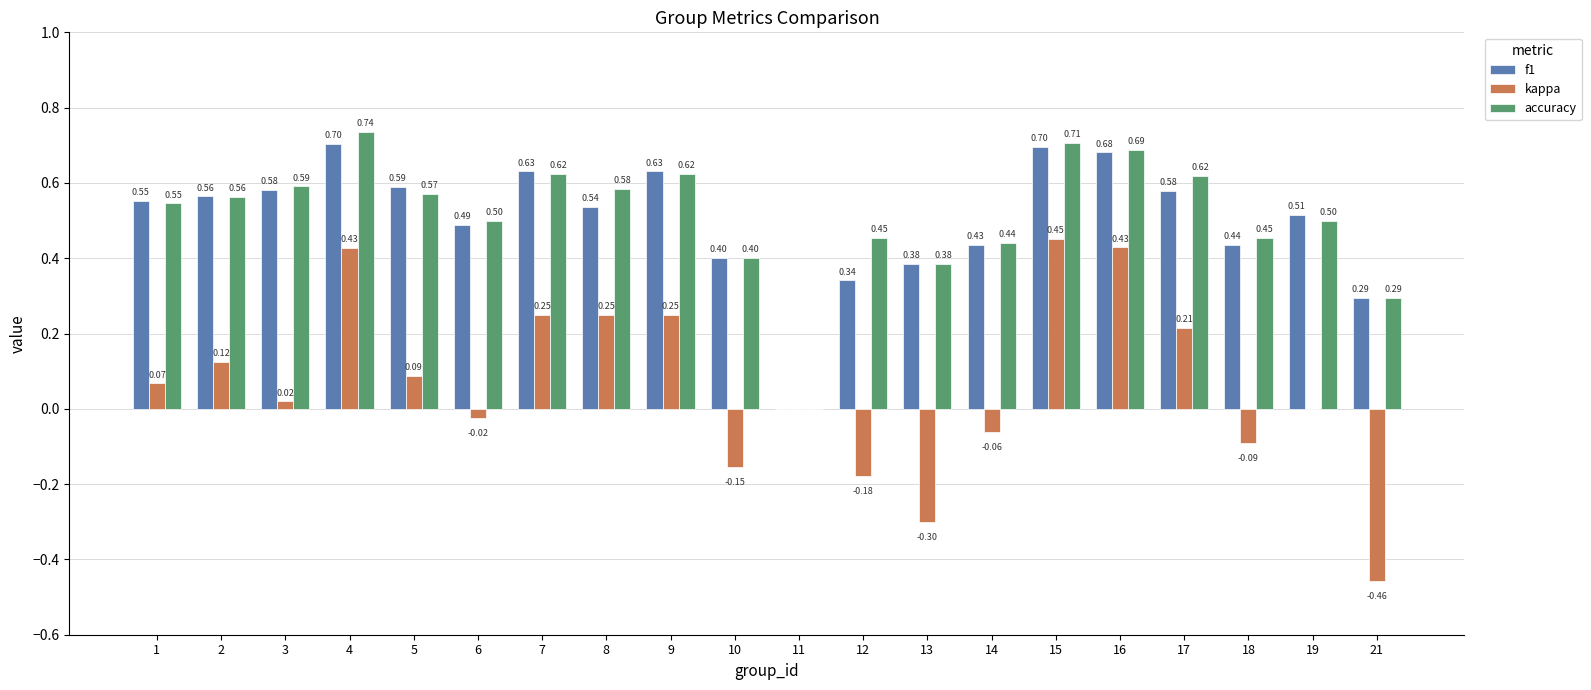

What is the sum of all f1 values?

10.0